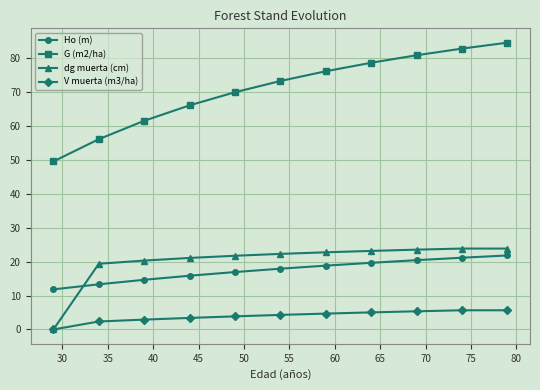

Which series has the largest total across all categories?

G (m2/ha)